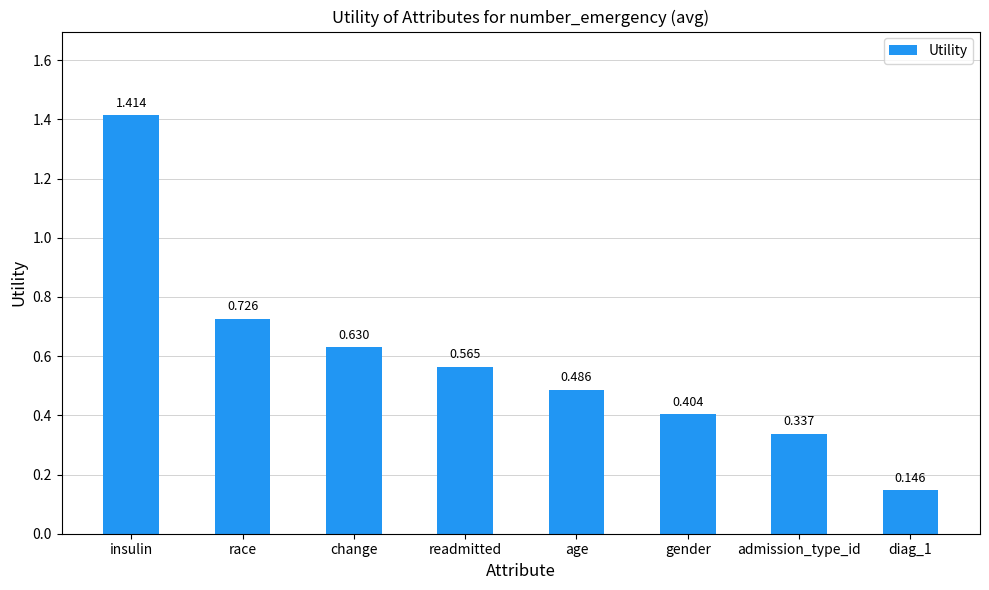

What is the label of the 2nd bar from the right?

admission_type_id